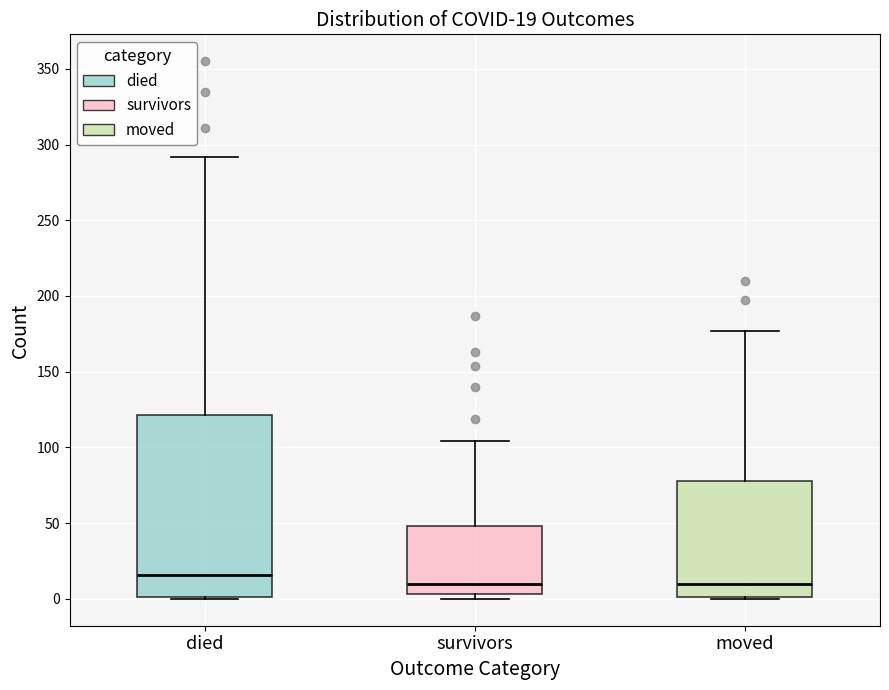

Comparing the boxes themselves (not the whiskers), which one is the tallest?

died